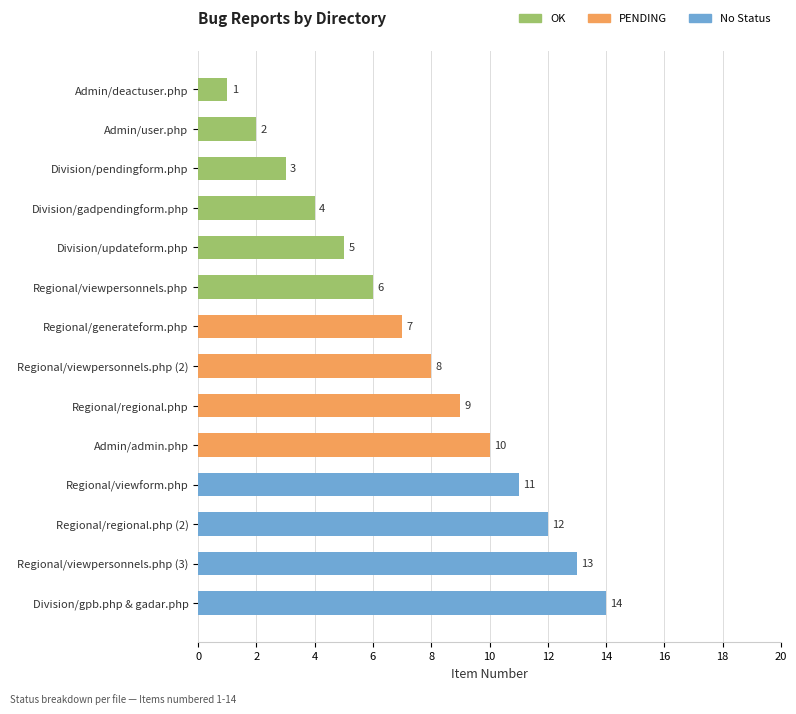

The value of OK at Regional/viewpersonnels.php (2) is 2. True or false?

False